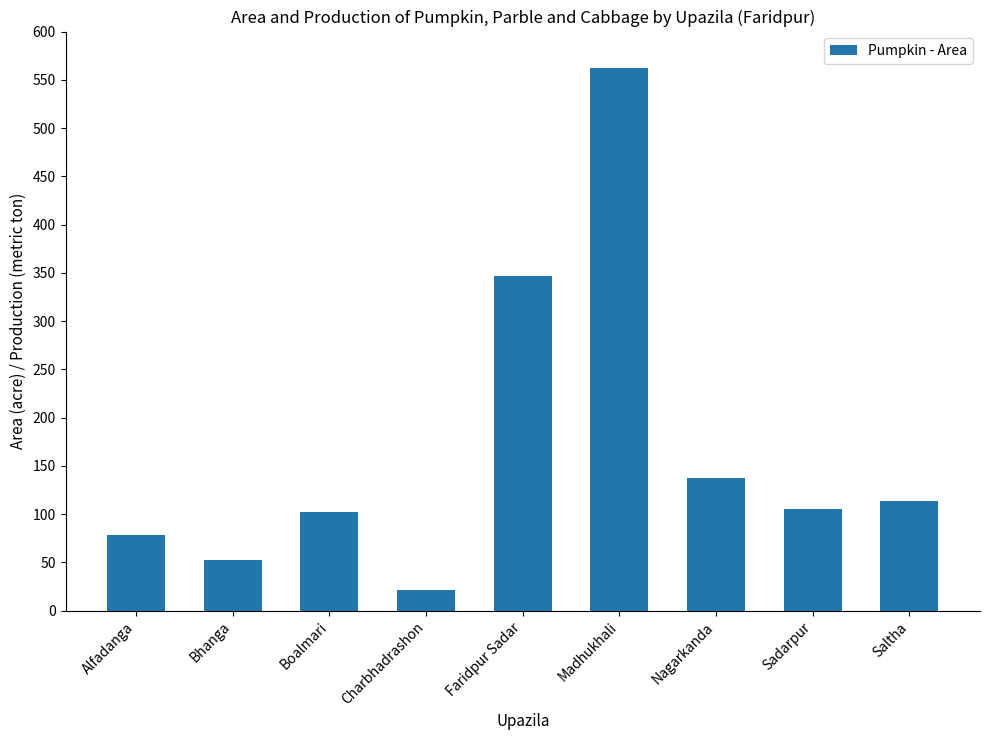

What is the label of the 2nd bar from the right?

Sadarpur